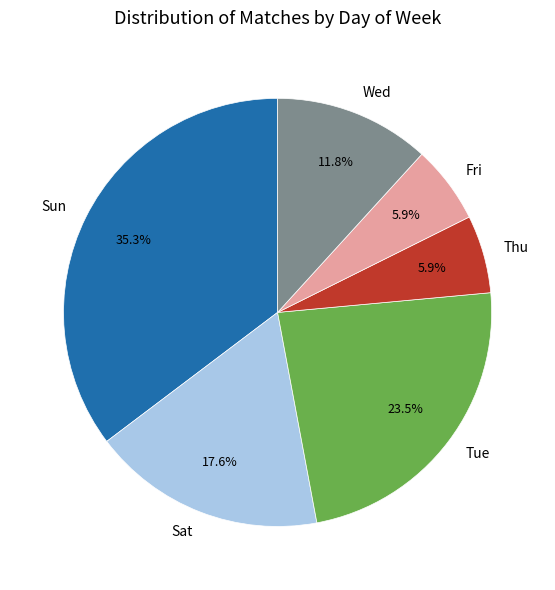

Which category has the biggest portion of the pie?

Sun